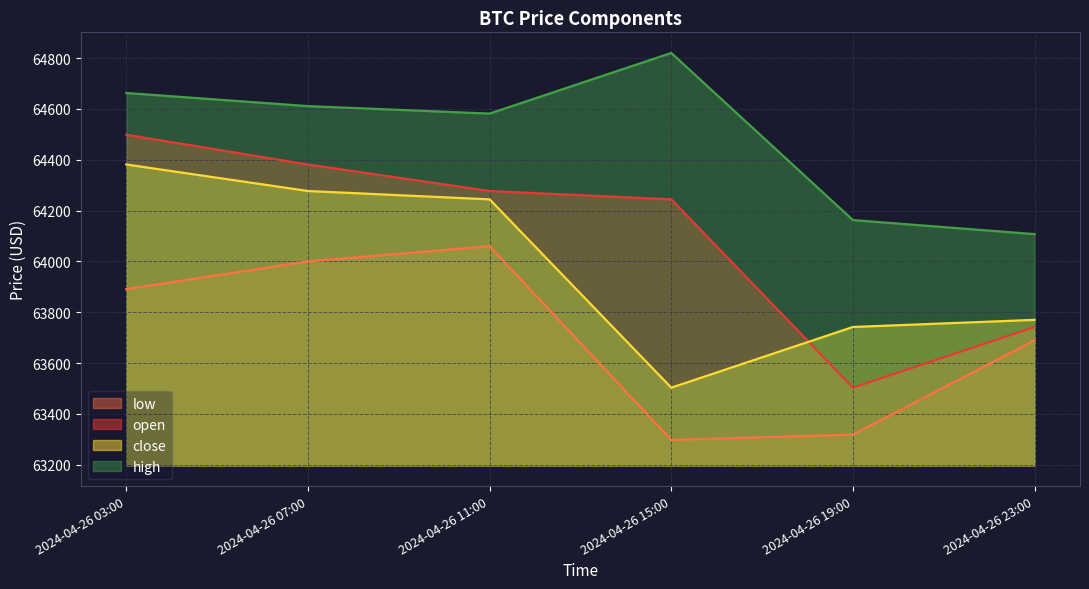

Is the value of open at 2024-04-26 15:00 greater than the value of high at 2024-04-26 07:00?

No